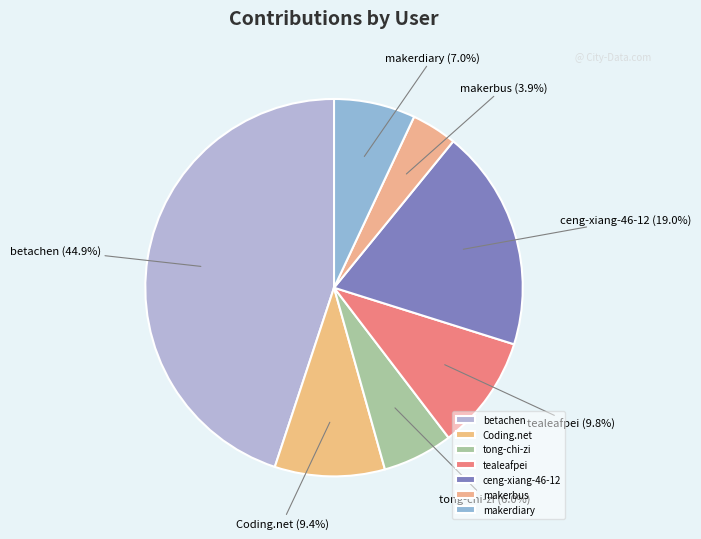

To the nearest percent, what is the difference between the makerdiary and betachen slice percentages?

38%